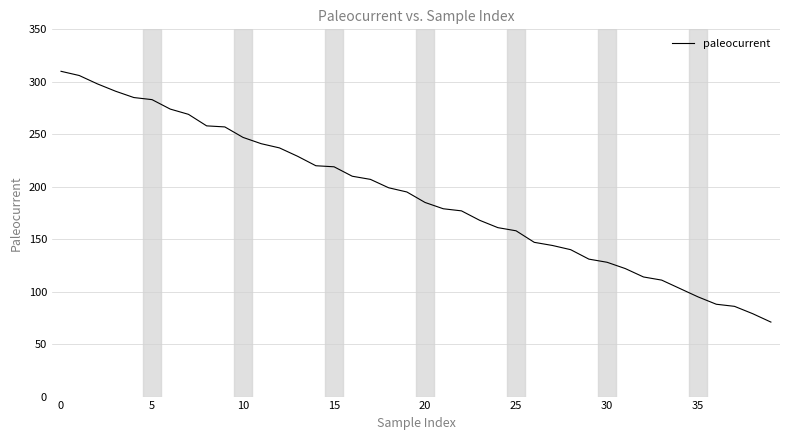

What is the smallest value displayed?

71